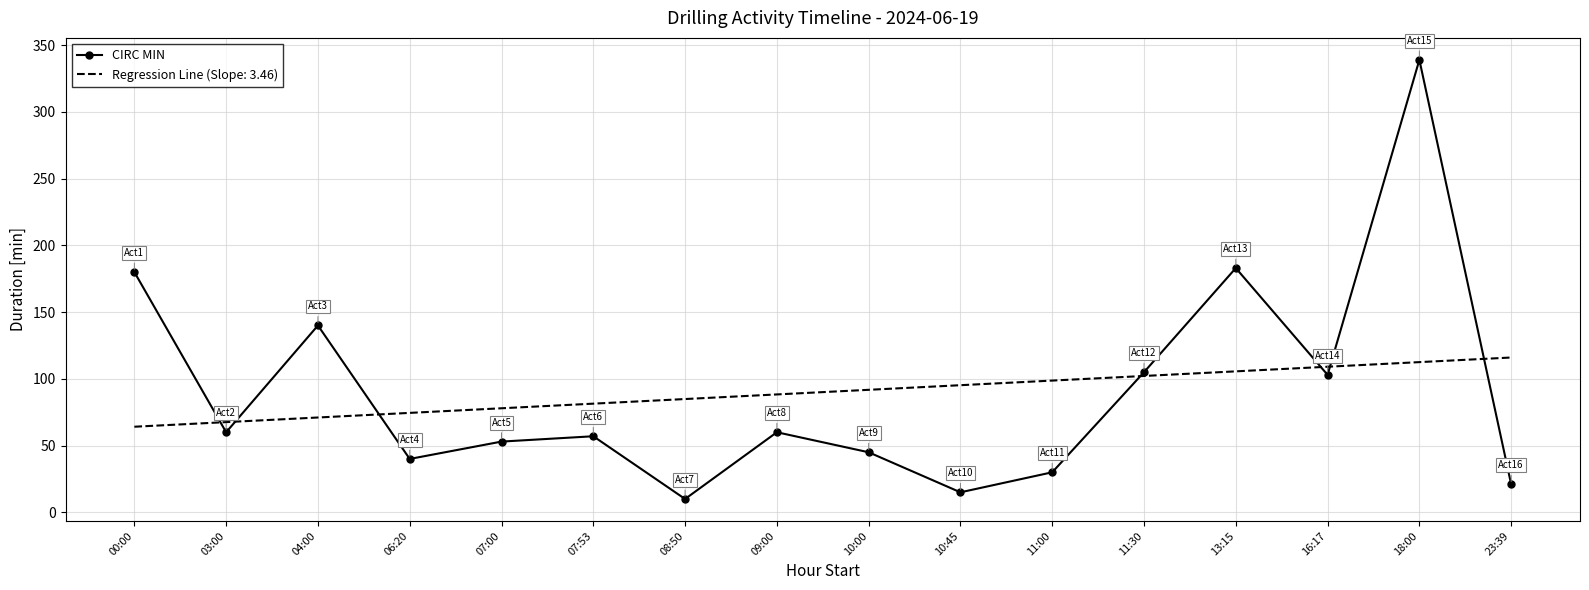

True or false: Regression Line (Slope: 3.46) has a value of 196.0 at 23:39.

False